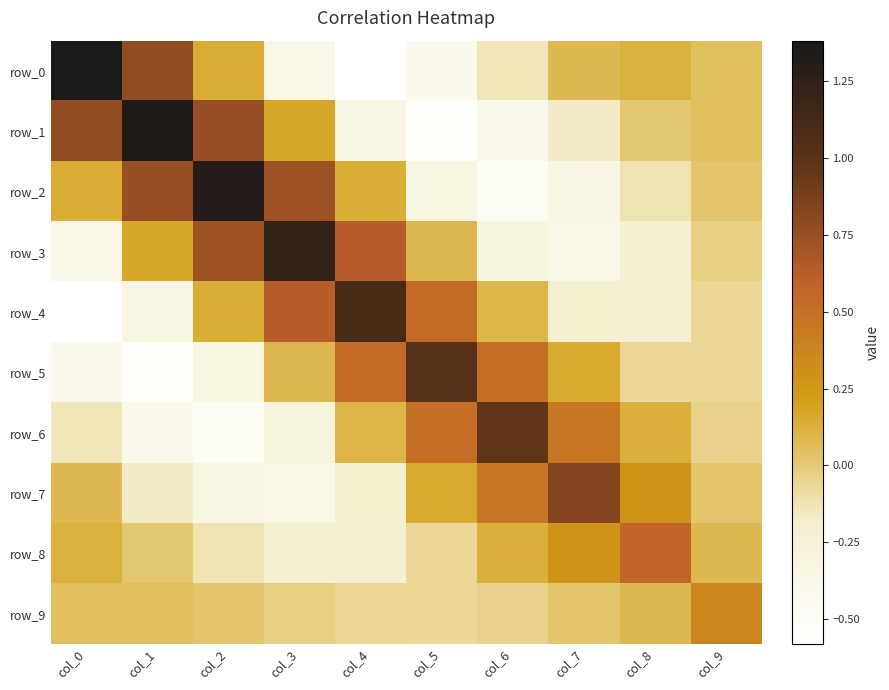

How many data points in row_4 are less than 0?

5